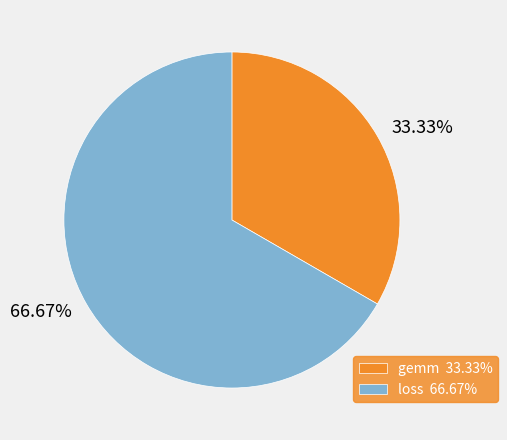

Which slice represents more than half of the pie?

loss